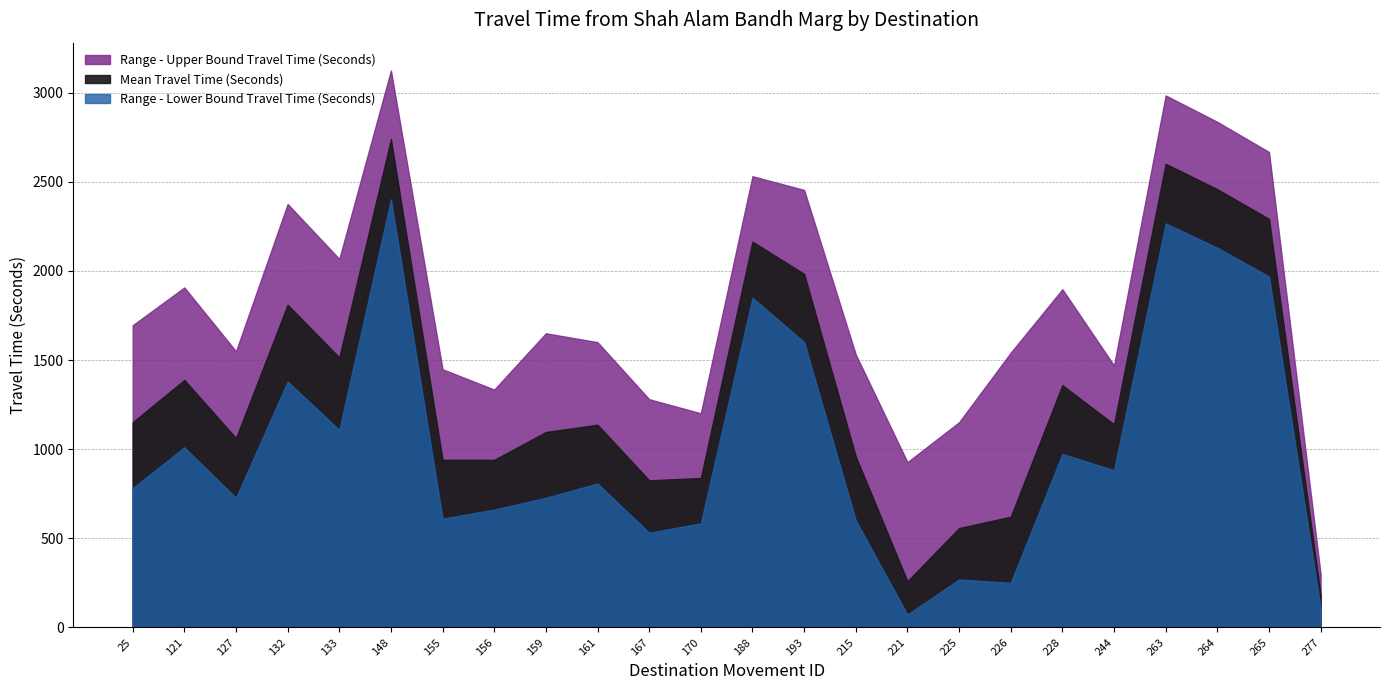

Which series has the widest spread of values?

Range - Upper Bound Travel Time (Seconds)